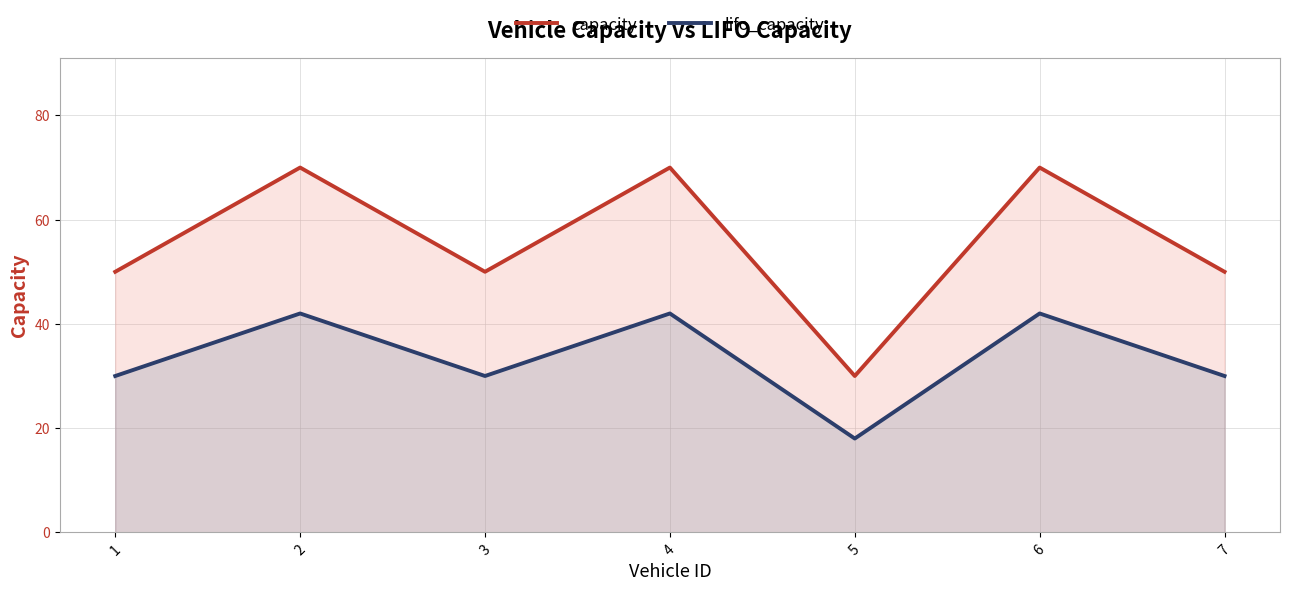

True or false: lifo_capacity and capacity intersect in this chart.

False